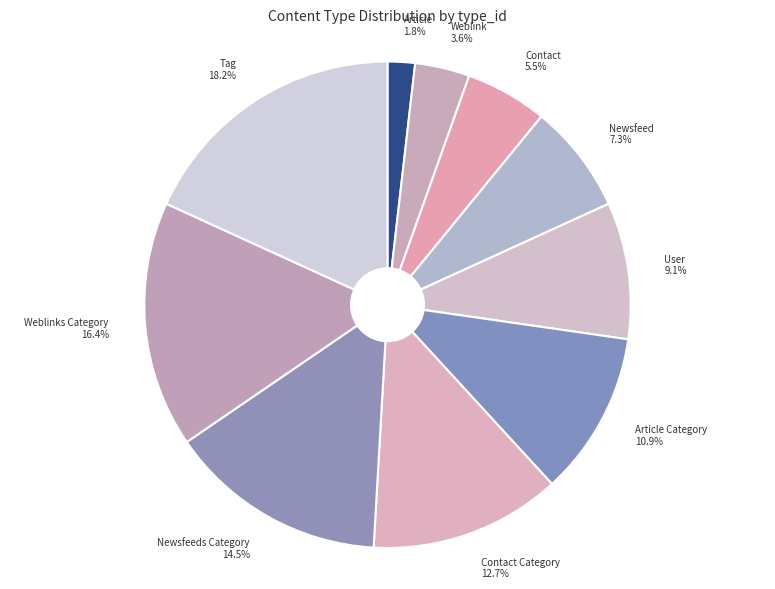

Do Article Category and Article together represent more than half of the pie?

No